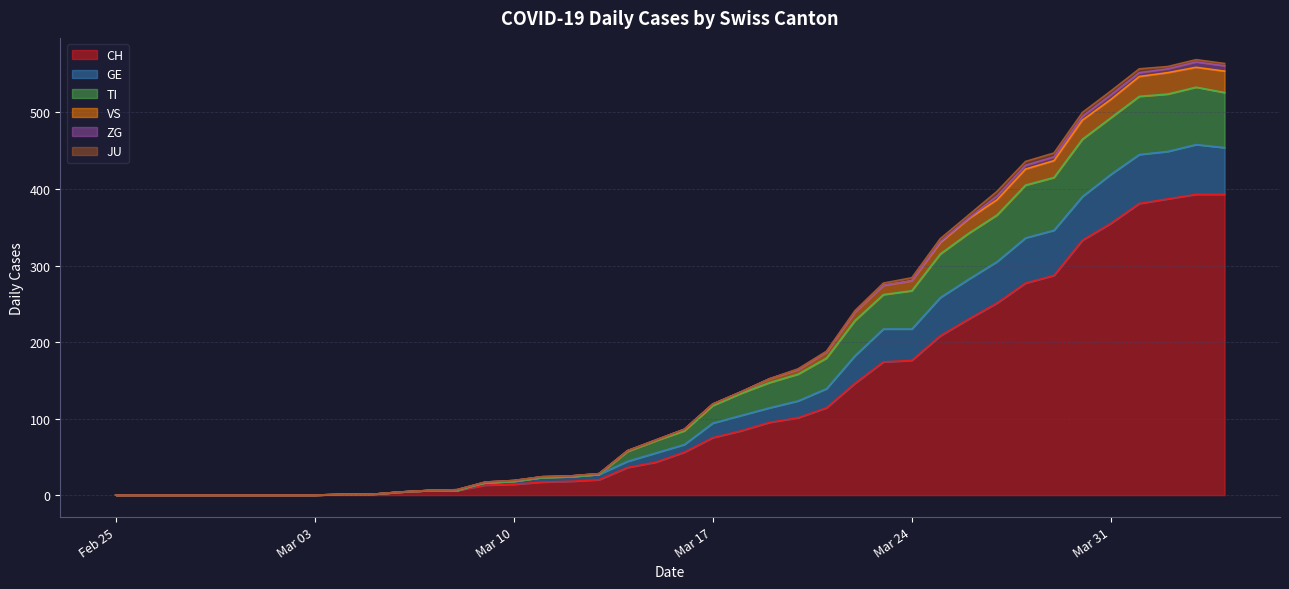

What is the label of the 40th point from the left?

2020-04-04